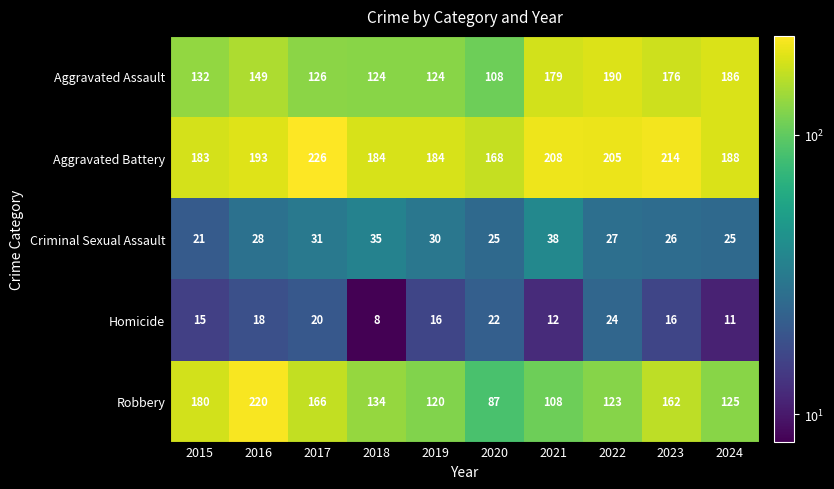

What is the minimum value for Homicide?

8